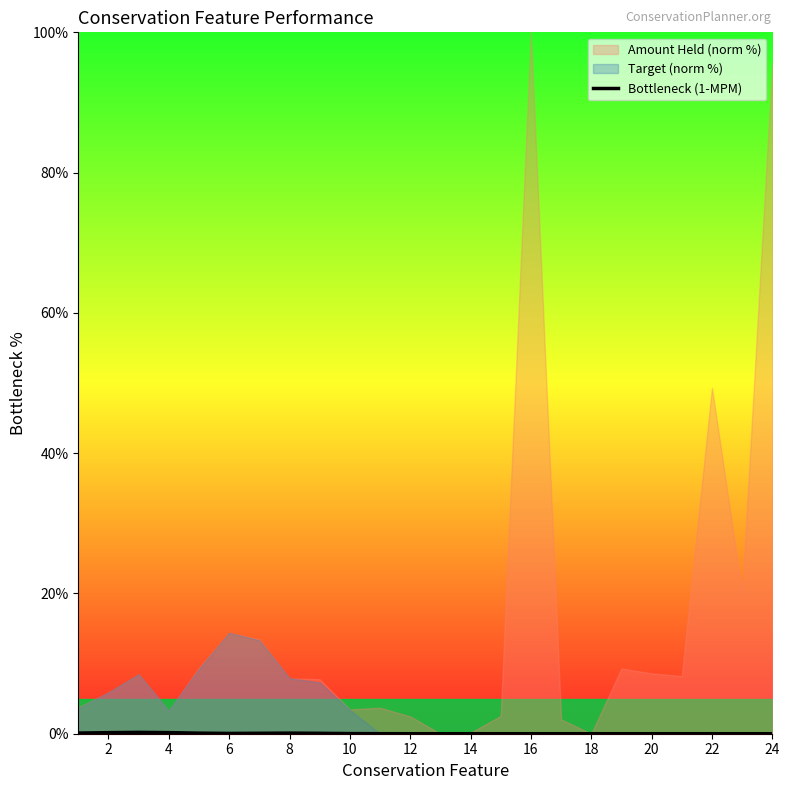

The Bottleneck (1-MPM) series shows 0.0 at 18. True or false?

True